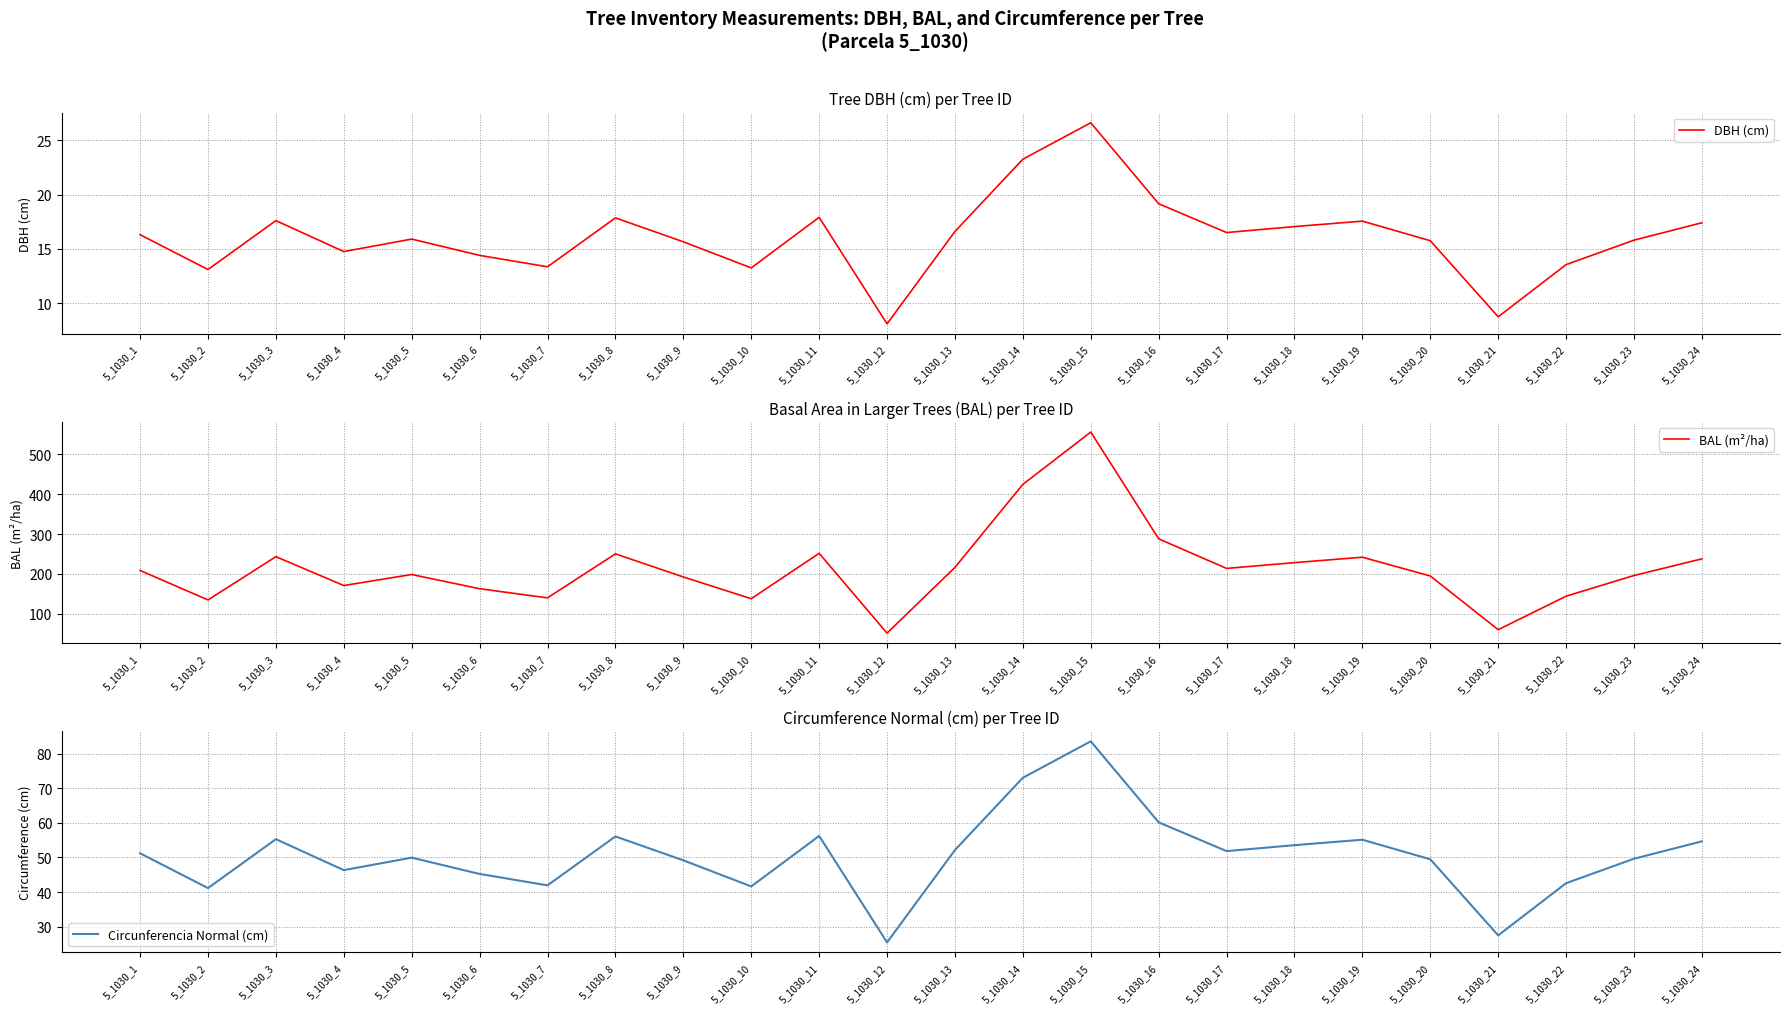

True or false: Circunferencia Normal (cm) has a value of 56.2 at 5_1030_11.

True